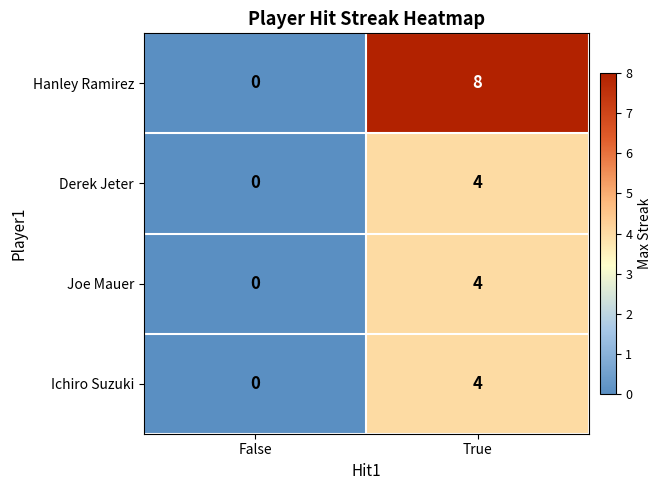

What is the difference between the maximum and minimum values in the Joe Mauer series?

4